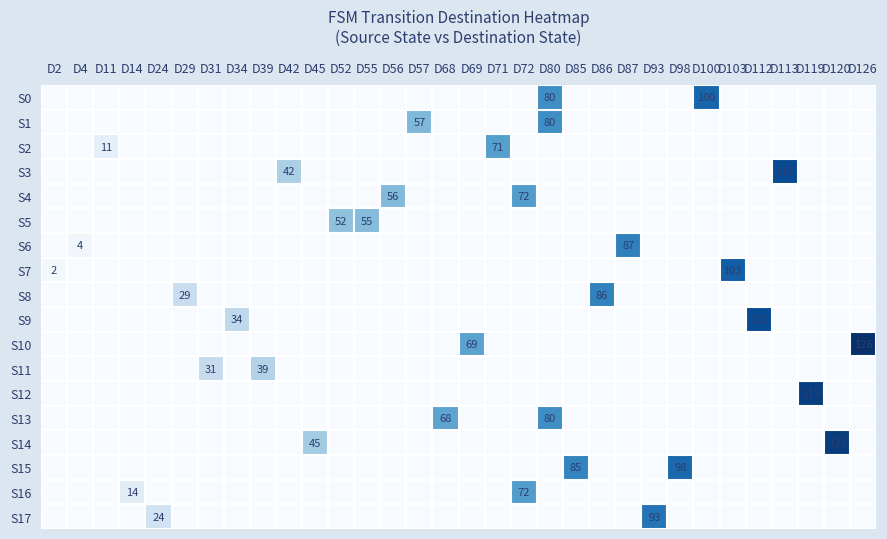

The value of S8 at D42 is -32. True or false?

False